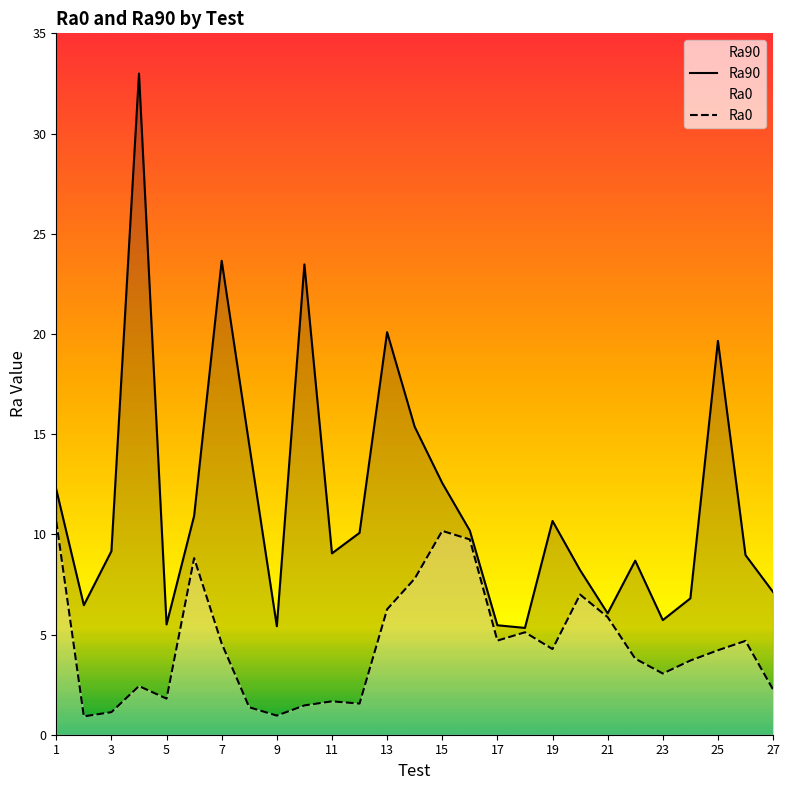

List the series in order of their peak value, highest first.

Ra90, Ra0